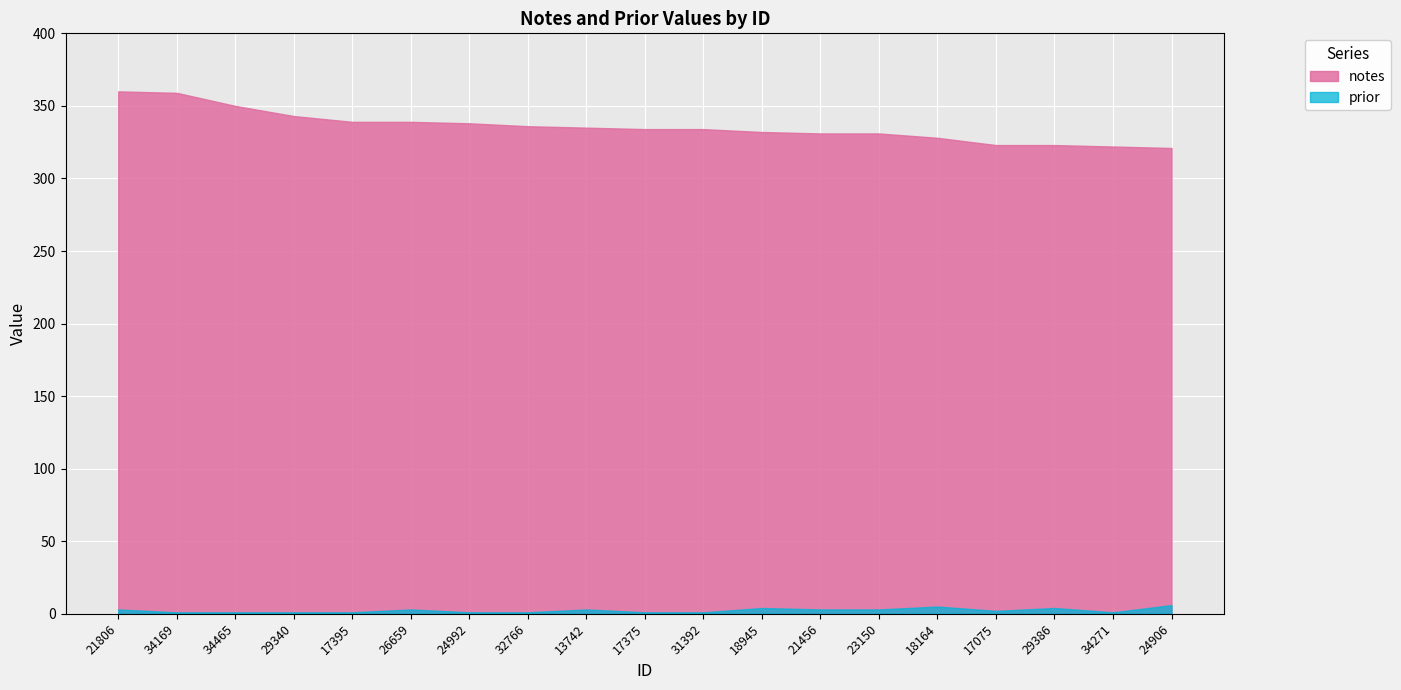

What is the total value across all series at 29386?

327